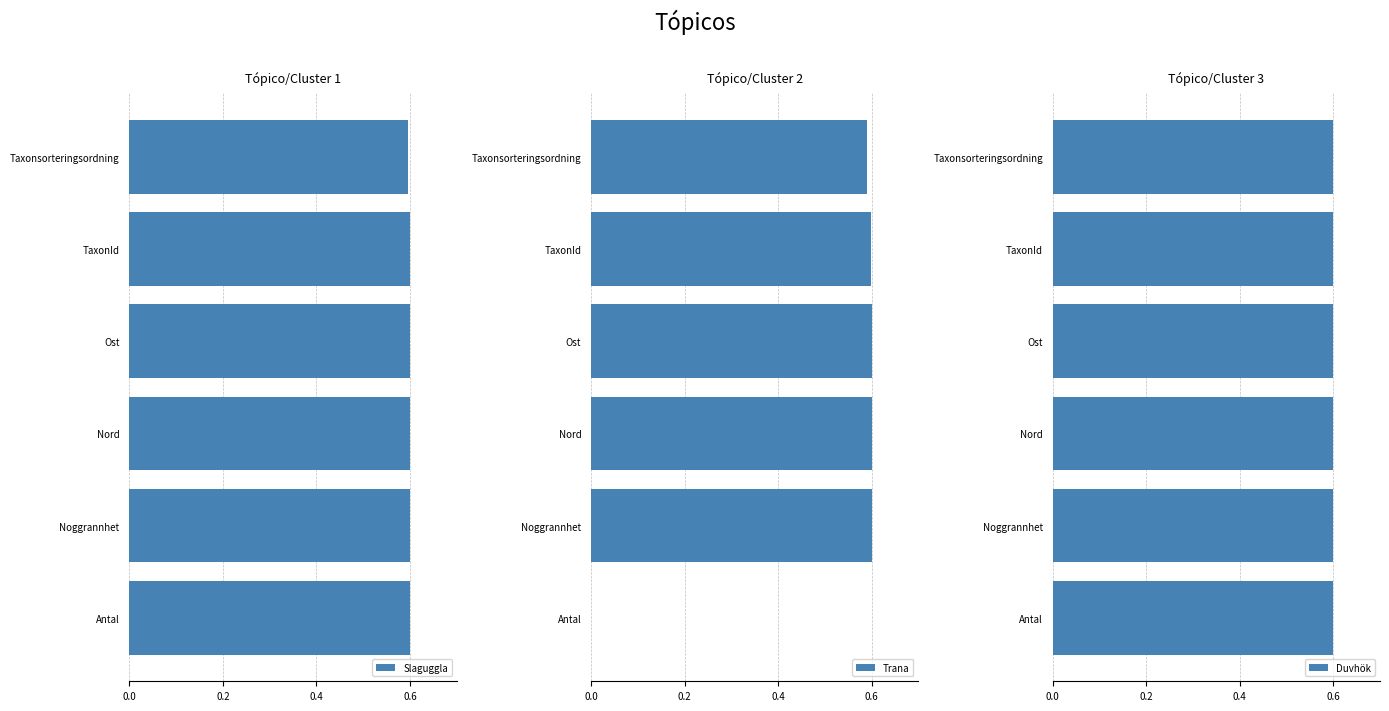

Read the Duvhök value at Nord.

0.6